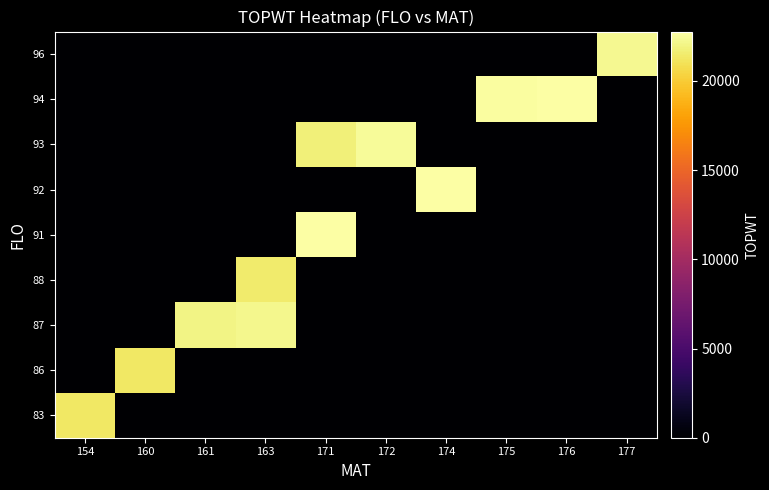

Reading left to right, extract all data points from this chart.

83: 154=21310	160=0	161=0	163=0	171=0	172=0	174=0	175=0	176=0	177=0
86: 154=0	160=21257	161=0	163=0	171=0	172=0	174=0	175=0	176=0	177=0
87: 154=0	160=0	161=21975	163=22204	171=0	172=0	174=0	175=0	176=0	177=0
88: 154=0	160=0	161=0	163=21507	171=0	172=0	174=0	175=0	176=0	177=0
91: 154=0	160=0	161=0	163=0	171=22766	172=0	174=0	175=0	176=0	177=0
92: 154=0	160=0	161=0	163=0	171=0	172=0	174=22753	175=0	176=0	177=0
93: 154=0	160=0	161=0	163=0	171=21739	172=22422	174=0	175=0	176=0	177=0
94: 154=0	160=0	161=0	163=0	171=0	172=0	174=0	175=22620	176=22752	177=0
96: 154=0	160=0	161=0	163=0	171=0	172=0	174=0	175=0	176=0	177=22306